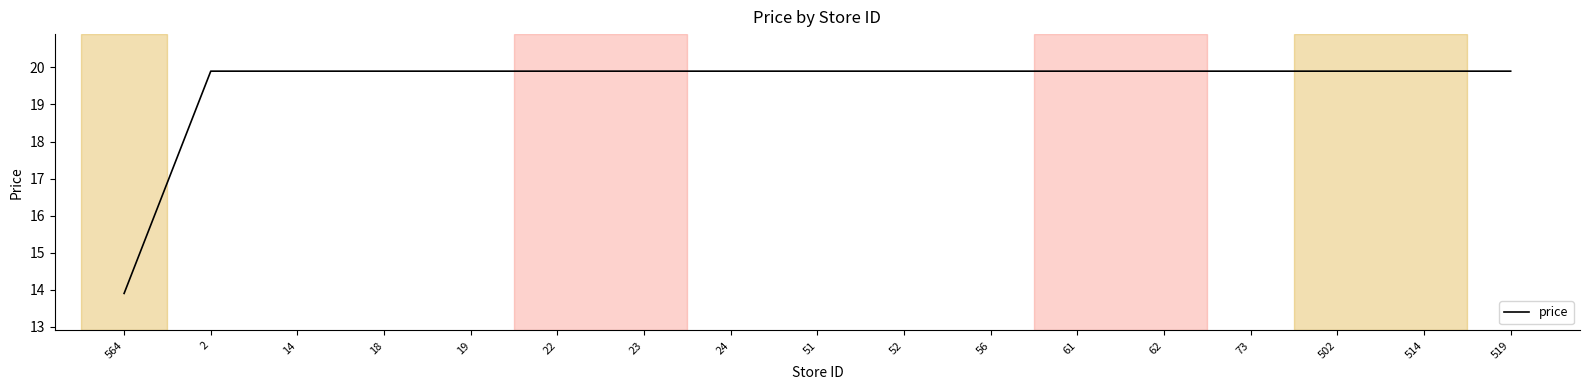

The value at 2 is 4.9. True or false?

False